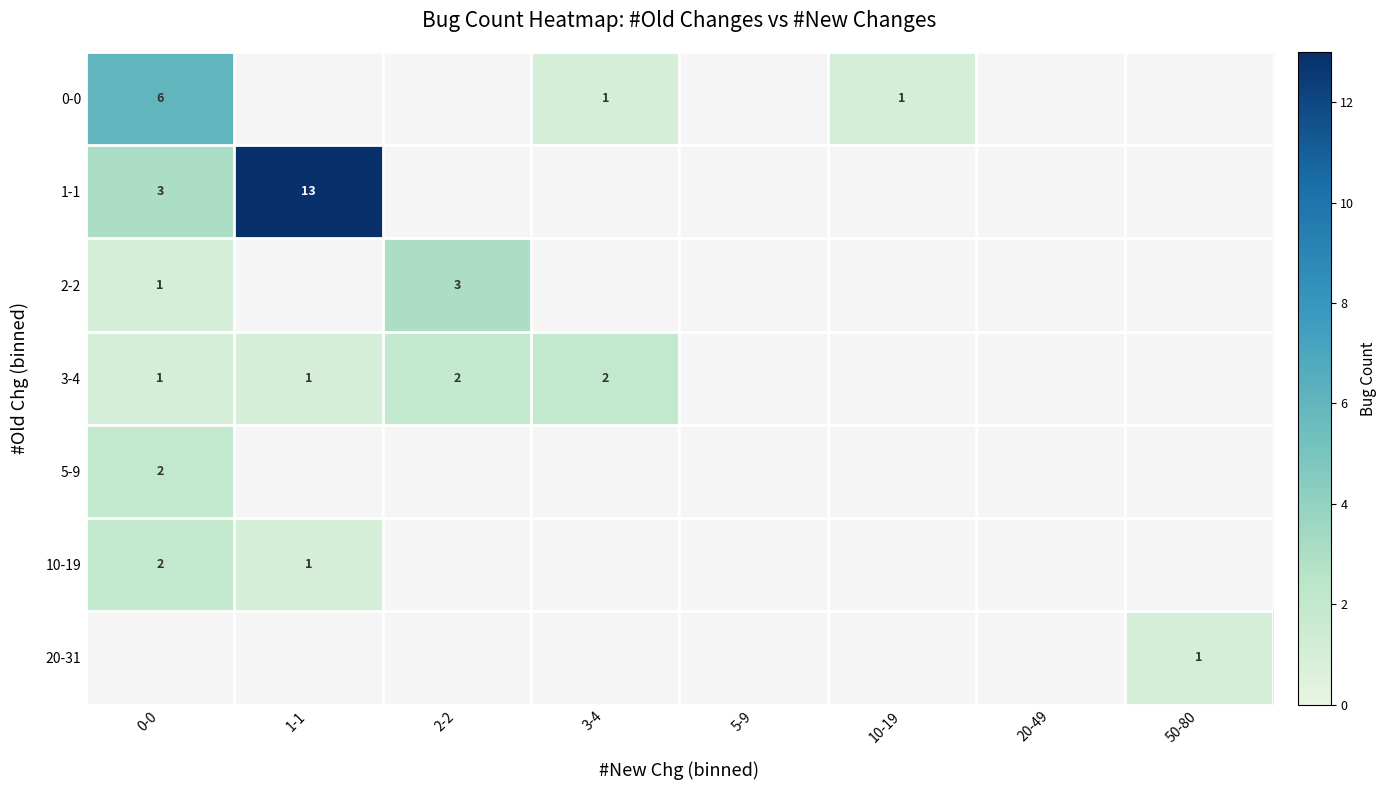

True or false: 3-4 has a value of 1 at 0-0.

True